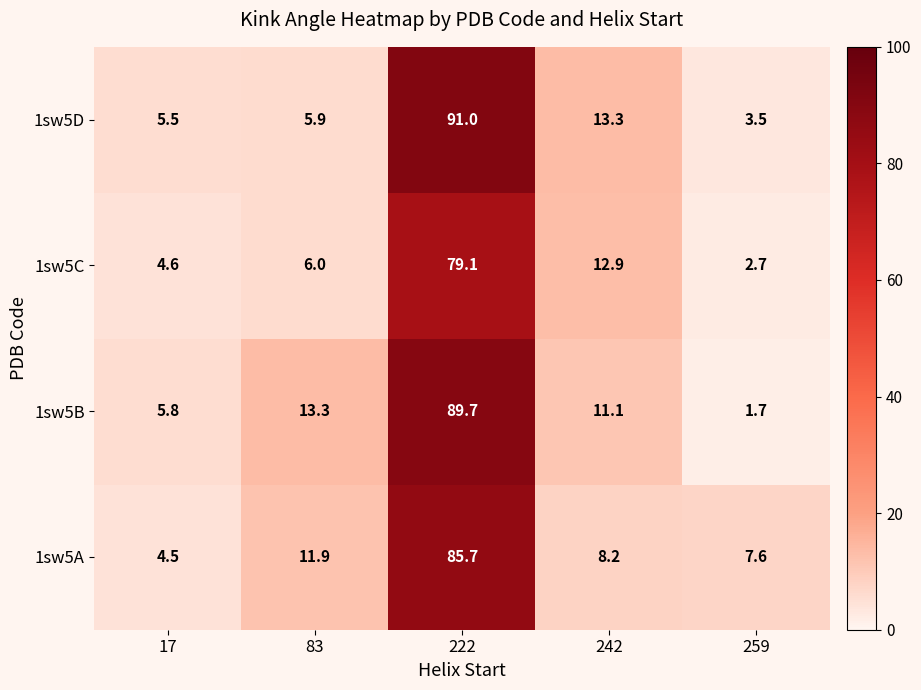

Reading left to right, list all the values displayed in this chart.

1sw5D: 5.5	5.9	91.0	13.3	3.5
1sw5C: 4.6	6.0	79.1	12.9	2.7
1sw5B: 5.8	13.3	89.7	11.1	1.7
1sw5A: 4.5	11.9	85.7	8.2	7.6